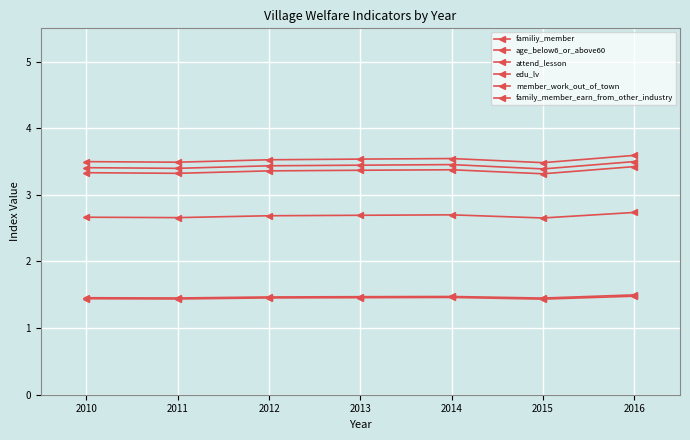

How many series are shown in this chart?

6